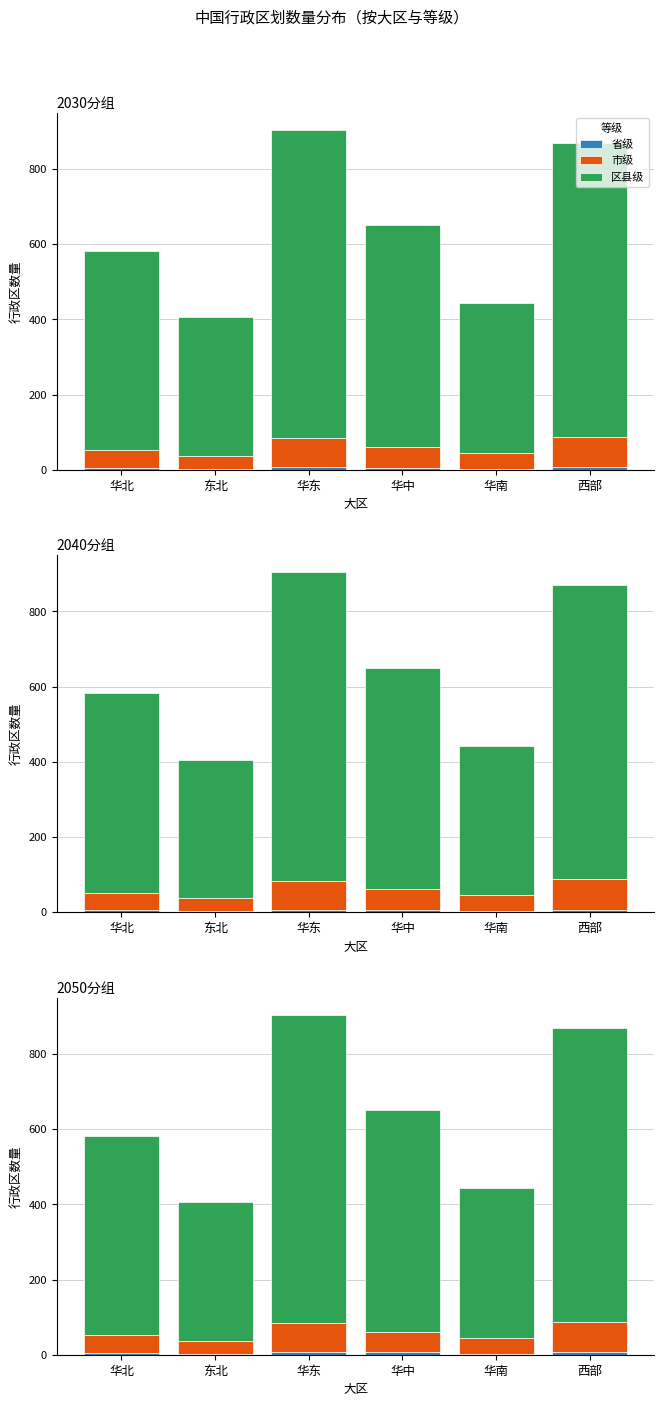

Which category has the lowest value across all series?

东北